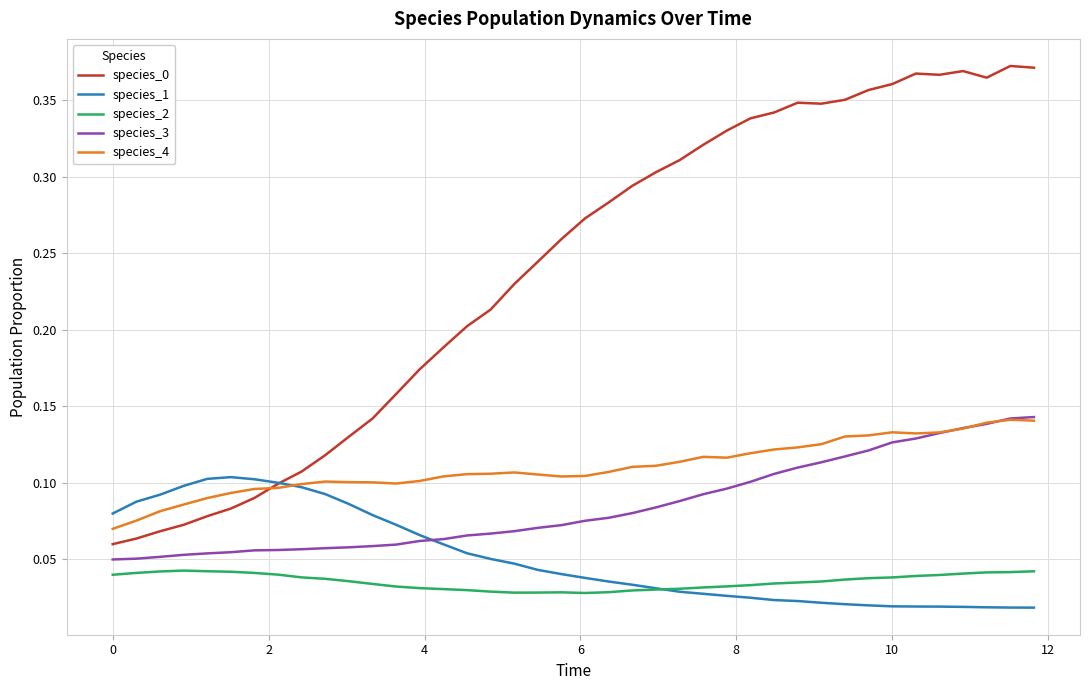

True or false: species_0 and species_2 intersect in this chart.

False